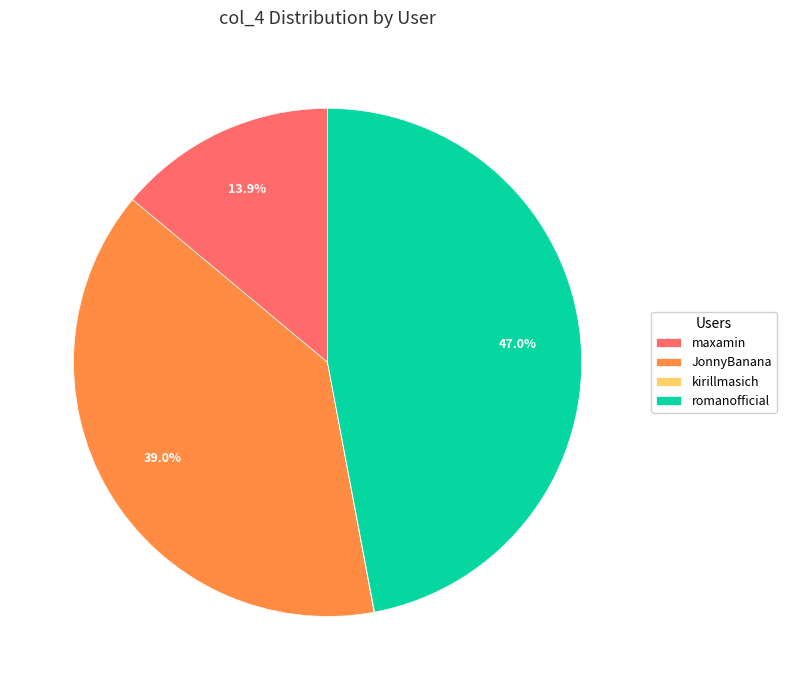

Which category has the biggest portion of the pie?

romanofficial